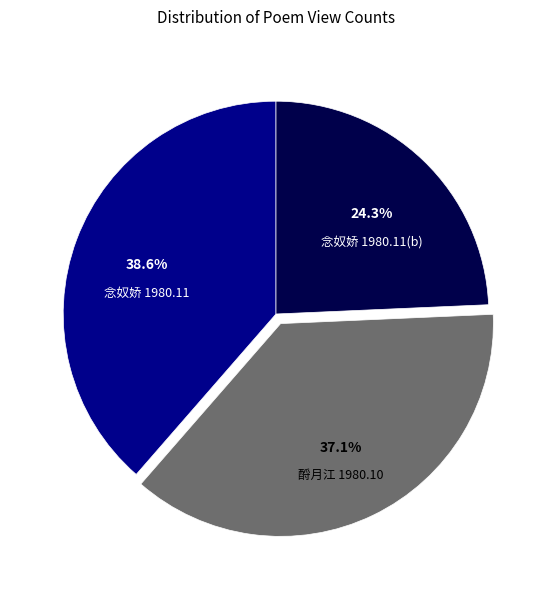

Does any single category account for the majority?

No